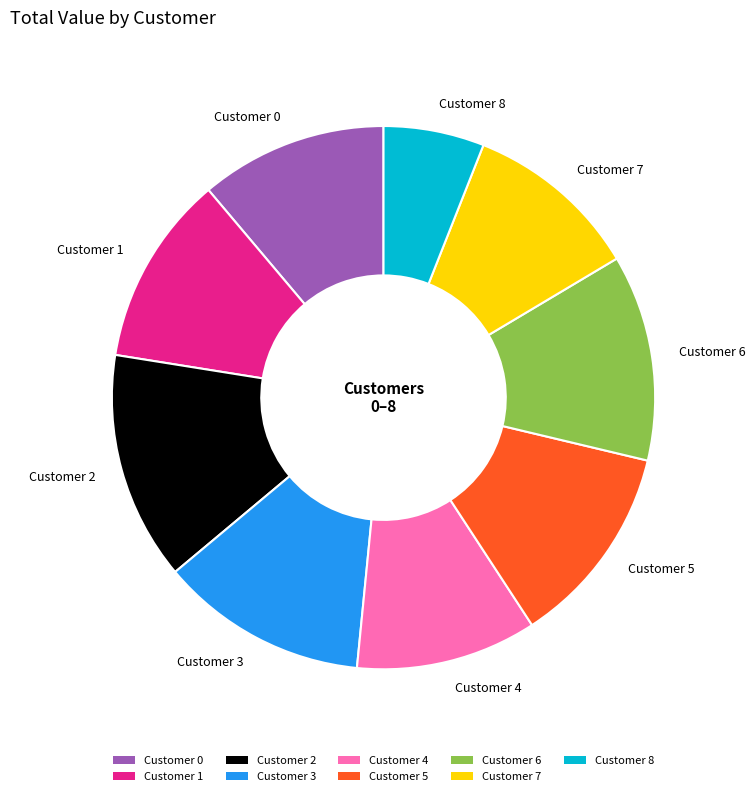

Do Customer 6 and Customer 8 together represent more than half of the pie?

No